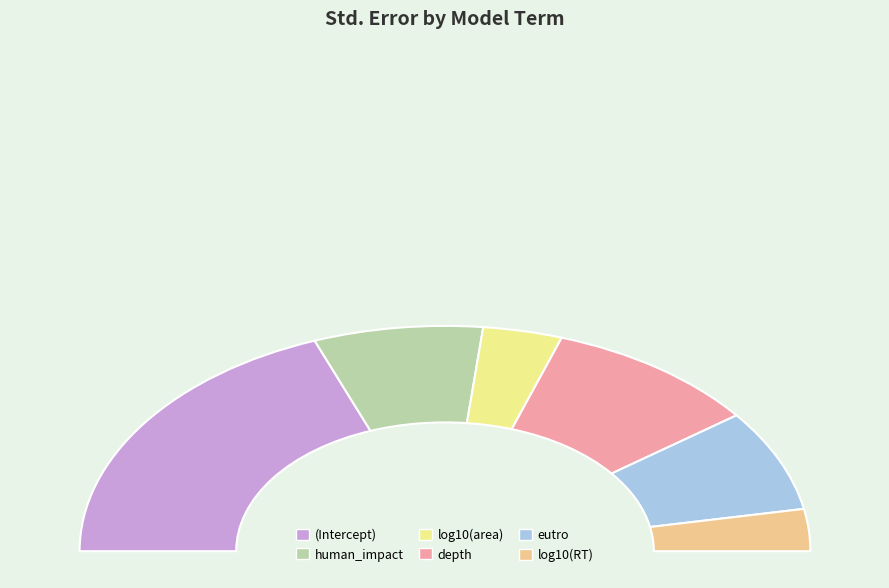

What is the change in value from human_impact to log10(RT)?

-0.1